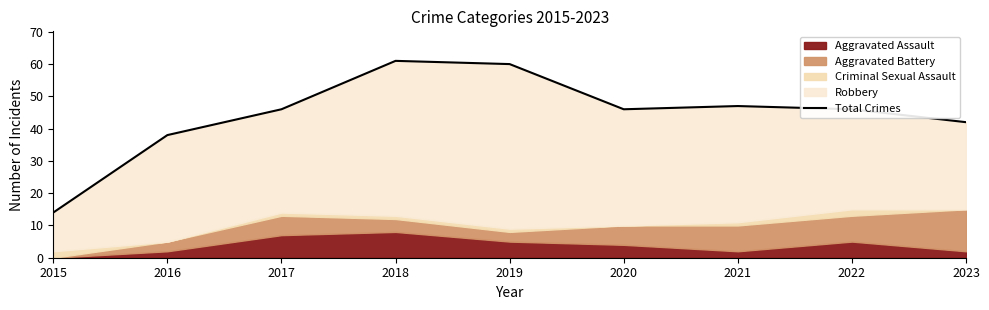

List the labels in order of value, smallest first.

2015, 2016, 2023, 2017, 2020, 2022, 2021, 2019, 2018